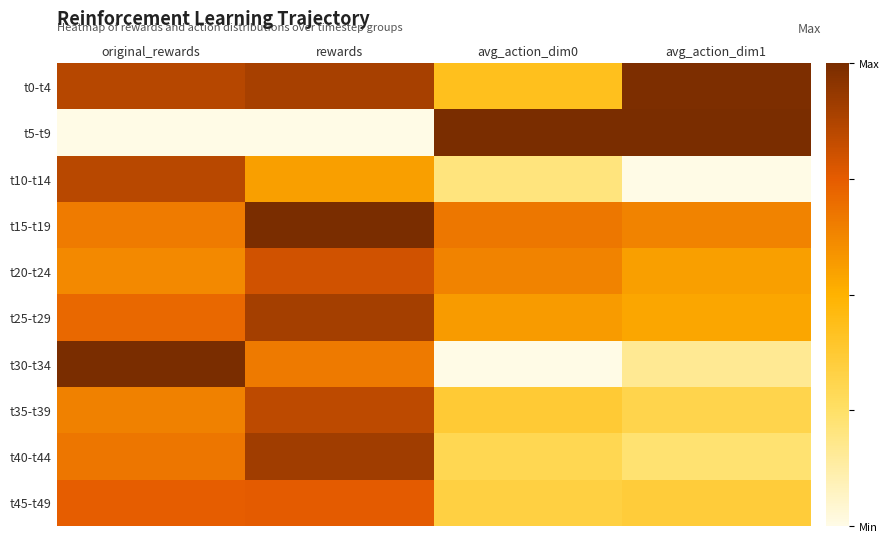

What is the difference between the highest and lowest values at original_rewards?

1.0